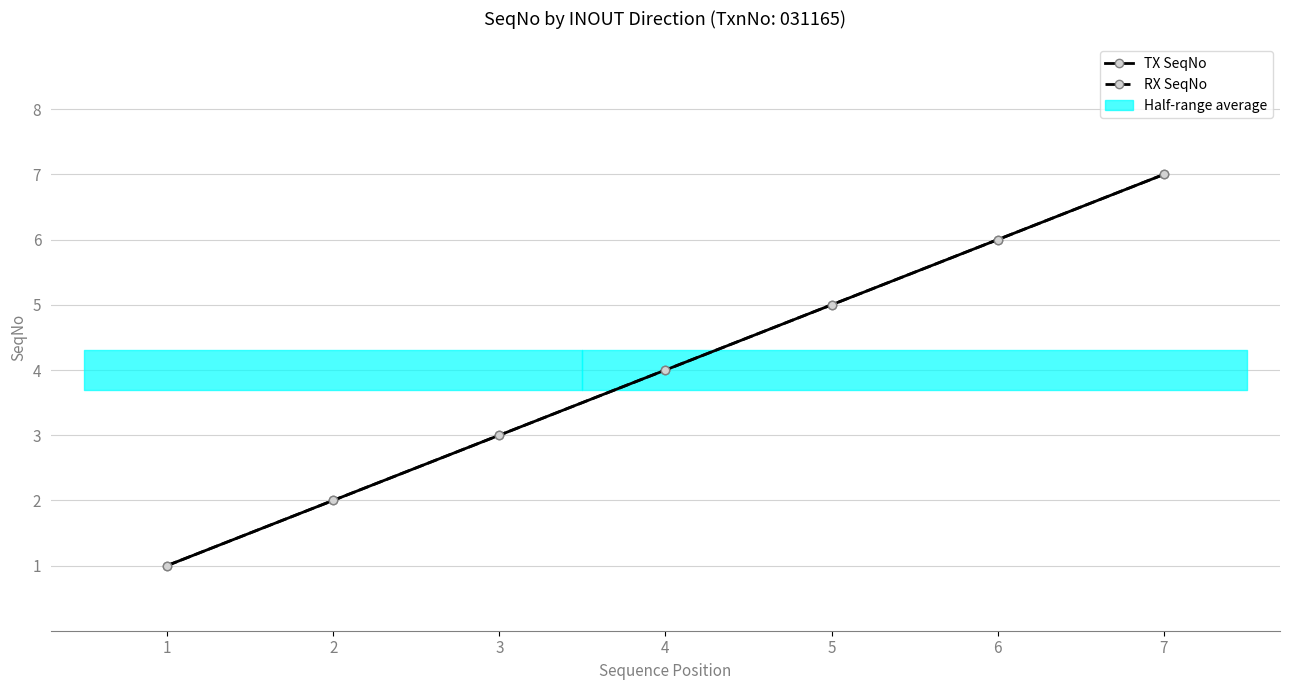

How many distinct data groups are displayed?

2